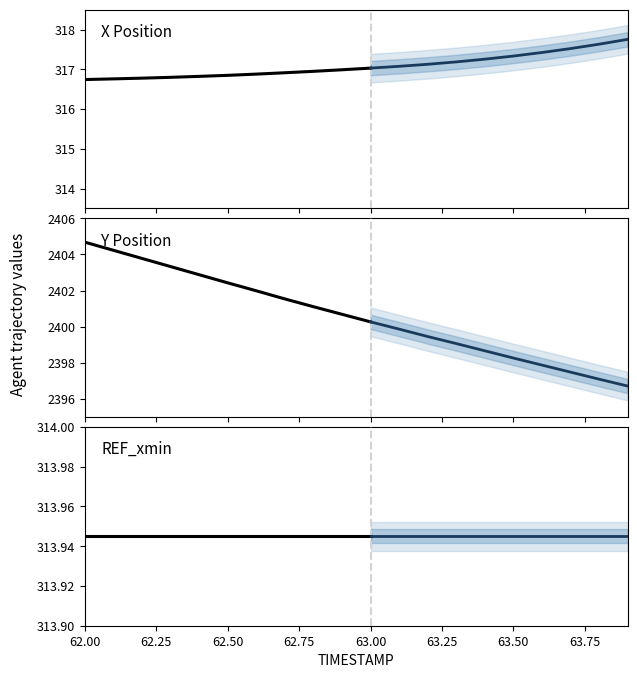

True or false: Y and REF_xmin intersect in this chart.

False